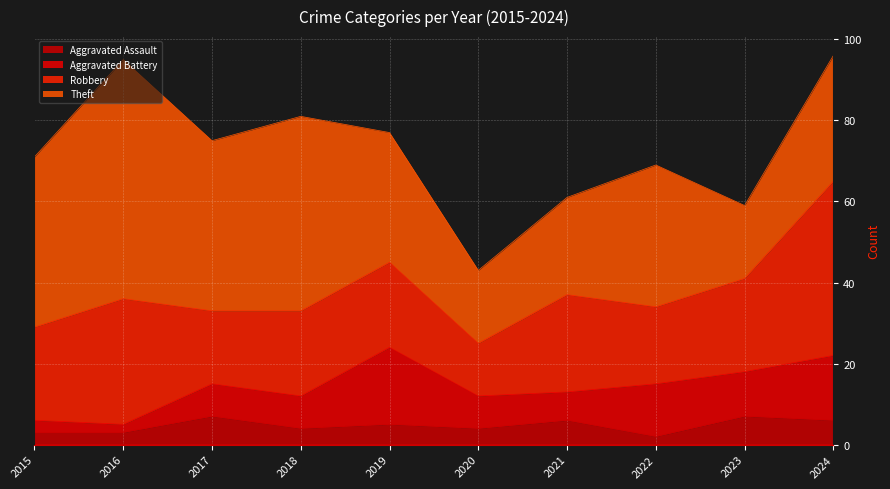

True or false: Theft and Aggravated Battery cross at least once.

False